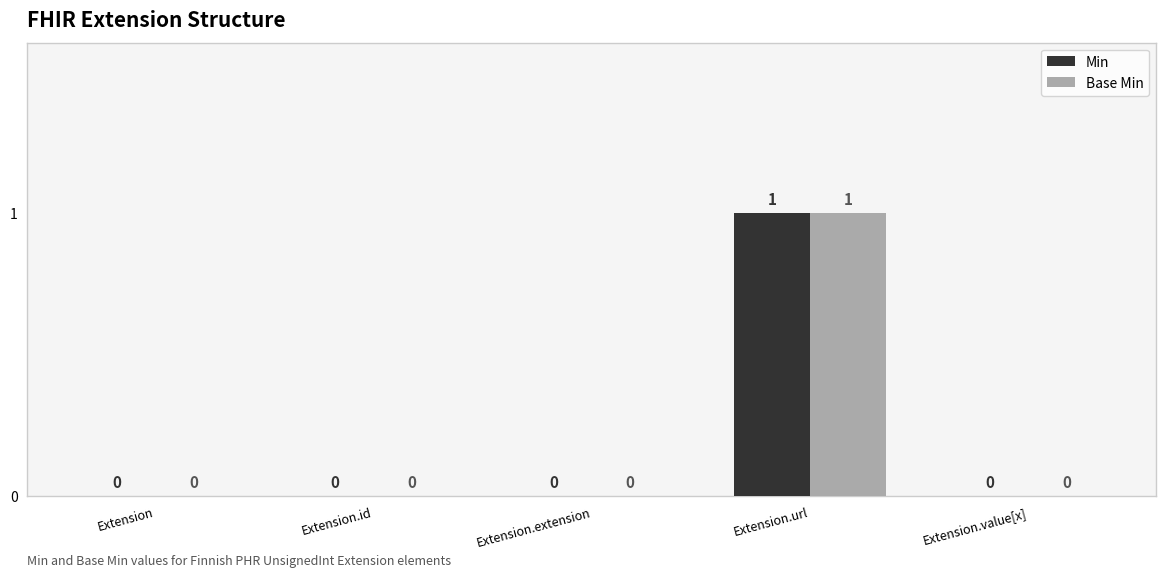

At which label does Min reach its peak?

Extension.url